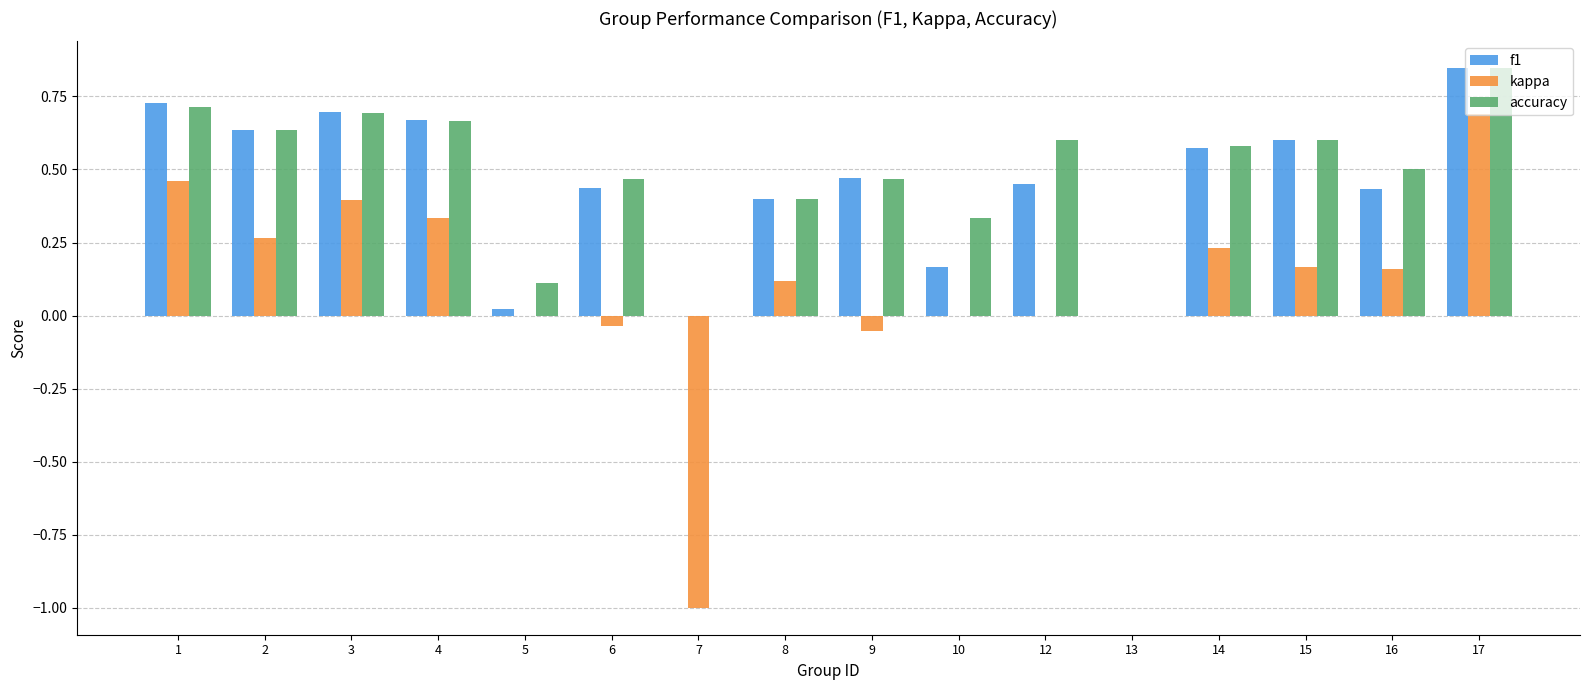

Is the value of kappa at 4 greater than the value of f1 at 17?

No